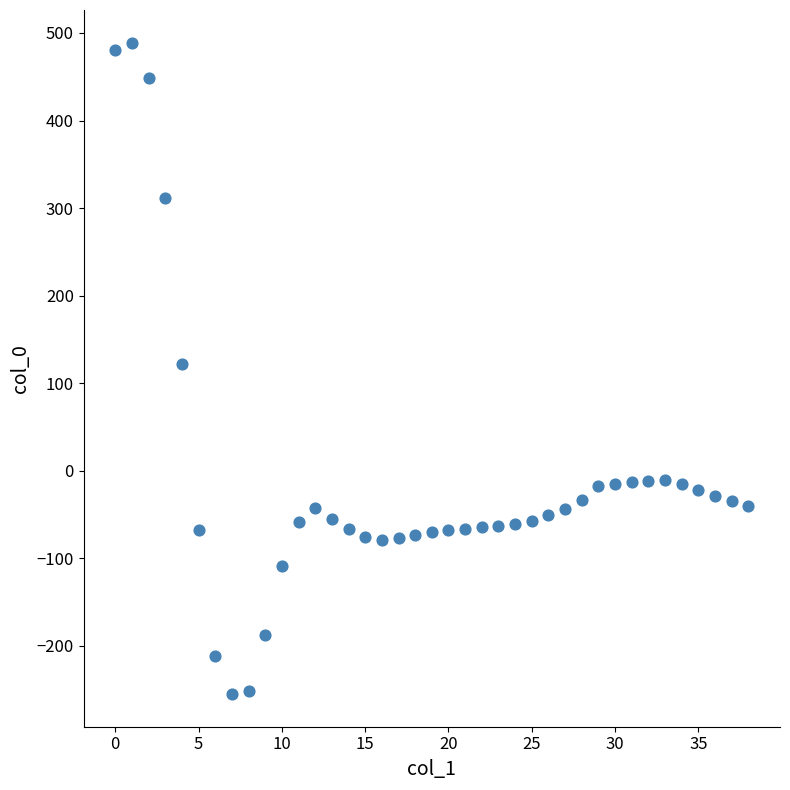

What is the range of Y values (max minus min)?

744